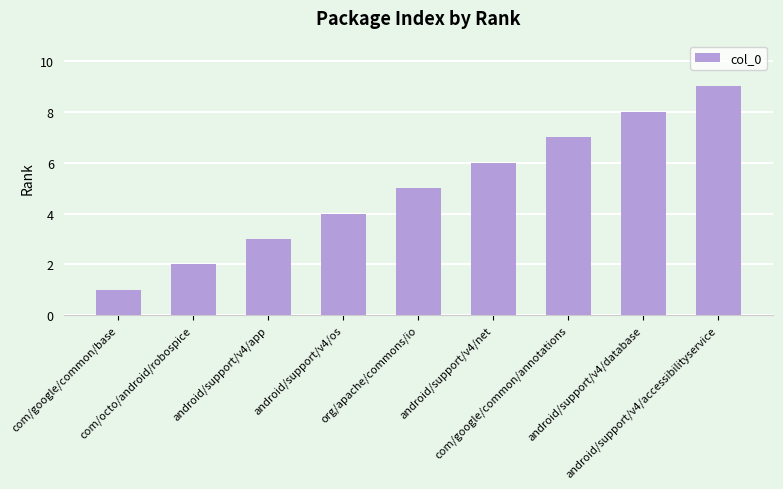

Is it true that the value at android/support/v4/net is 9?

False